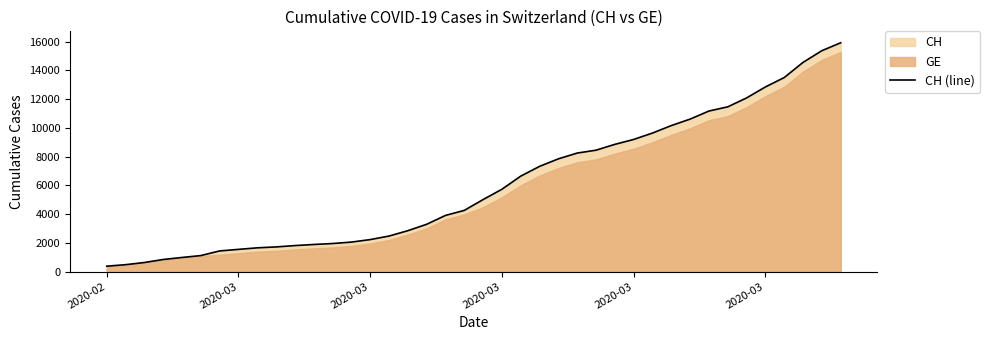

What is the difference between the second highest and second lowest values?

14896